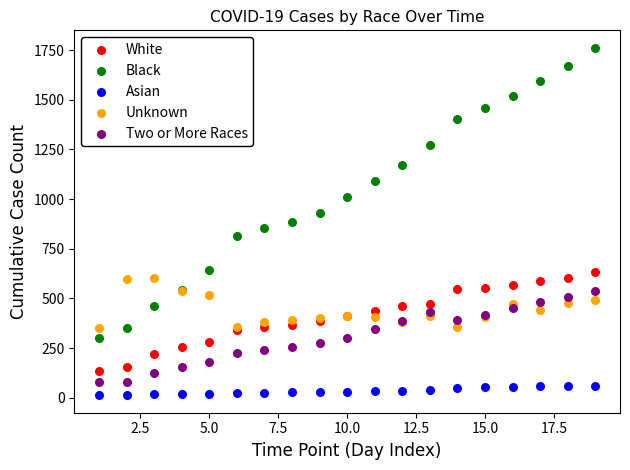

What are all the series names shown in the legend?

White, Black, Asian, Unknown, Two or More Races